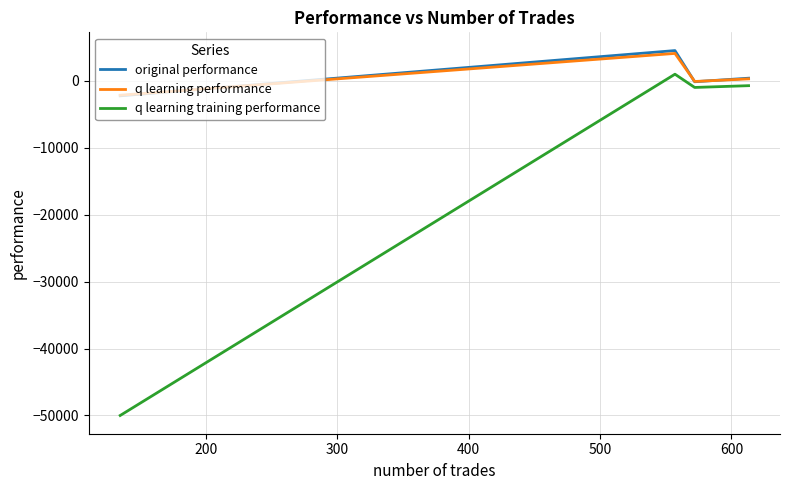

What is the average value of the q learning performance series?

546.6